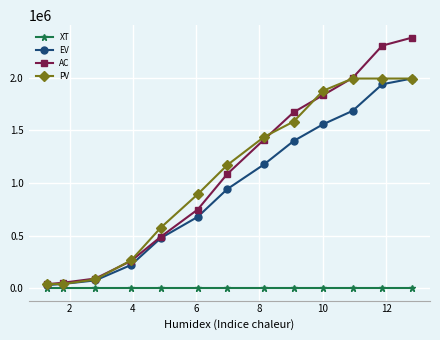

At how many categories does at least one series exceed 1770251?

4